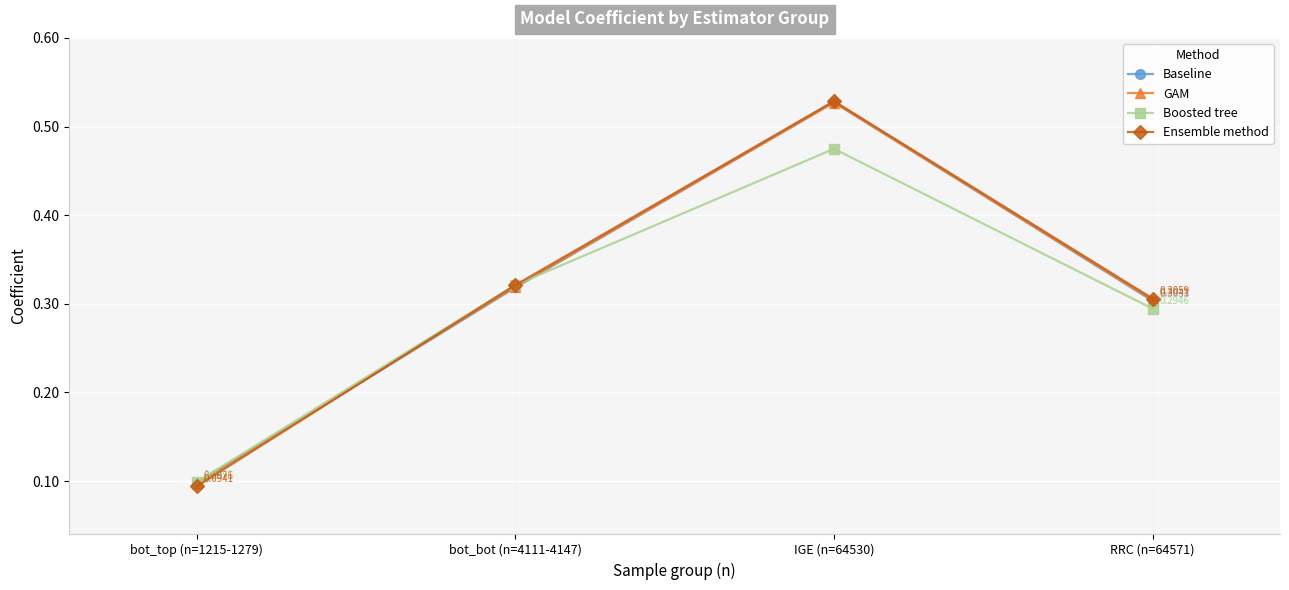

At which category does Baseline reach its first local peak?

IGE (n=64530)